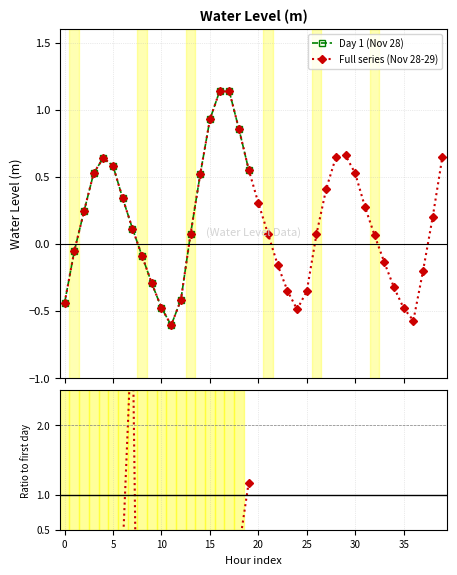

How many values are below zero?

16